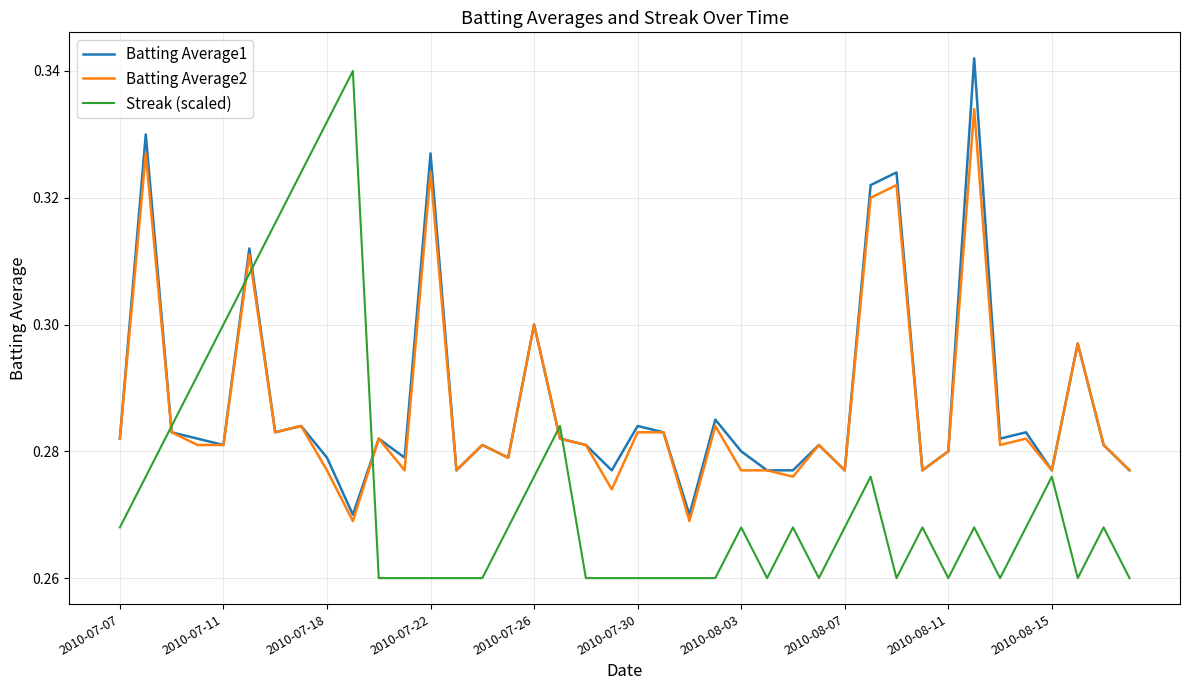

Which series ends up on top after the final intersection of Streak (scaled) and Batting Average2?

Batting Average2